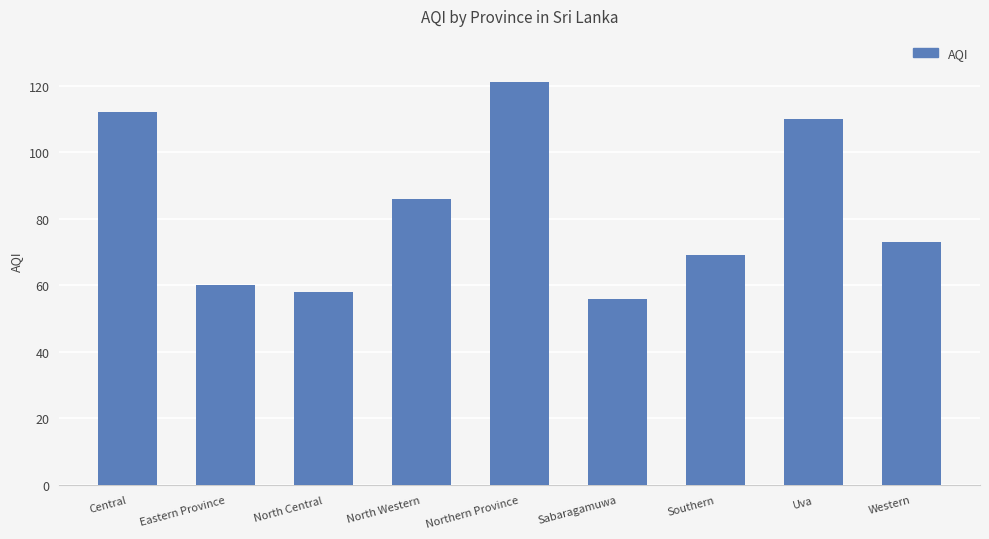

List the labels in order of value, smallest first.

Sabaragamuwa, North Central, Eastern Province, Southern, Western, North Western, Uva, Central, Northern Province